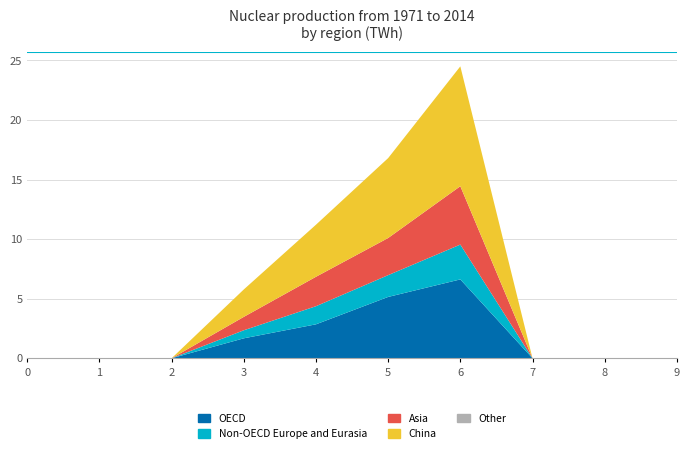

Reading left to right, what are all the values shown in this chart?

OECD: 0=0.0	1=0.0	2=0.0	3=1.7	4=2.8	5=5.1	6=6.6	7=0.0	8=0.0	9=0.0
Non-OECD Europe and Eurasia: 0=0.0	1=0.0	2=0.0	3=0.7	4=1.5	5=1.8	6=2.9	7=0.0	8=0.0	9=0.0
Asia: 0=0.0	1=0.0	2=0.0	3=1.1	4=2.5	5=3.1	6=4.9	7=0.0	8=0.0	9=0.0
China: 0=0.0	1=0.0	2=0.0	3=2.3	4=4.4	5=6.7	6=10.1	7=0.0	8=0.0	9=0.0
Other: 0=0.0	1=0.0	2=0.0	3=0.0	4=0.0	5=0.0	6=0.0	7=0.0	8=0.0	9=0.0